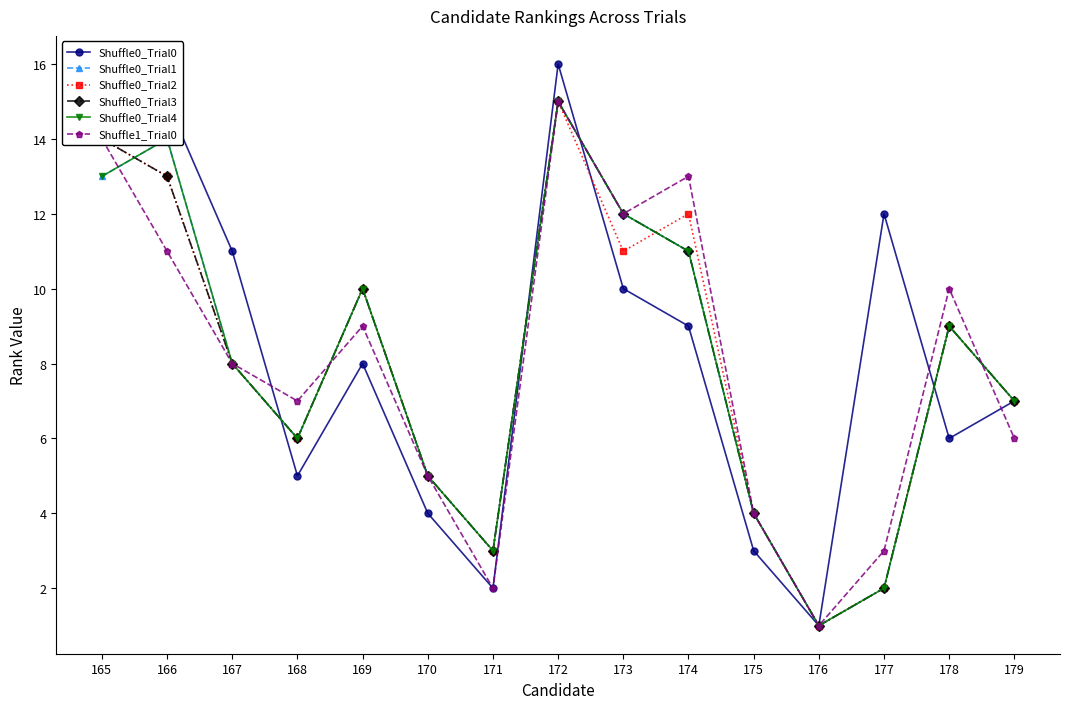

Which series changed the most between 167 and 178?

Shuffle0_Trial0